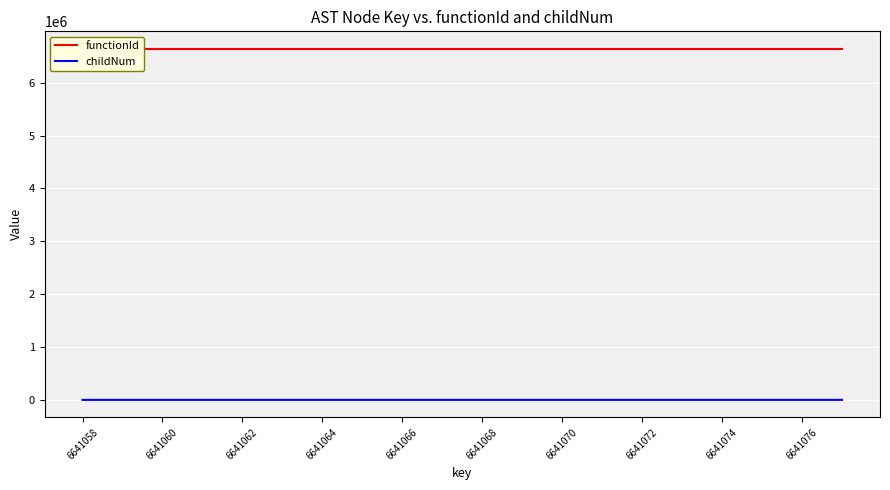

True or false: childNum and functionId intersect in this chart.

False